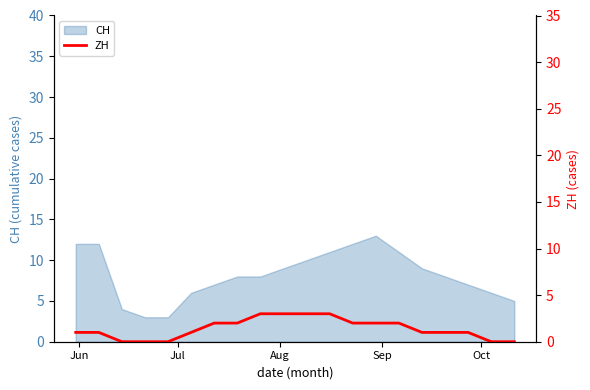

What is the lowest value of the CH series?

3